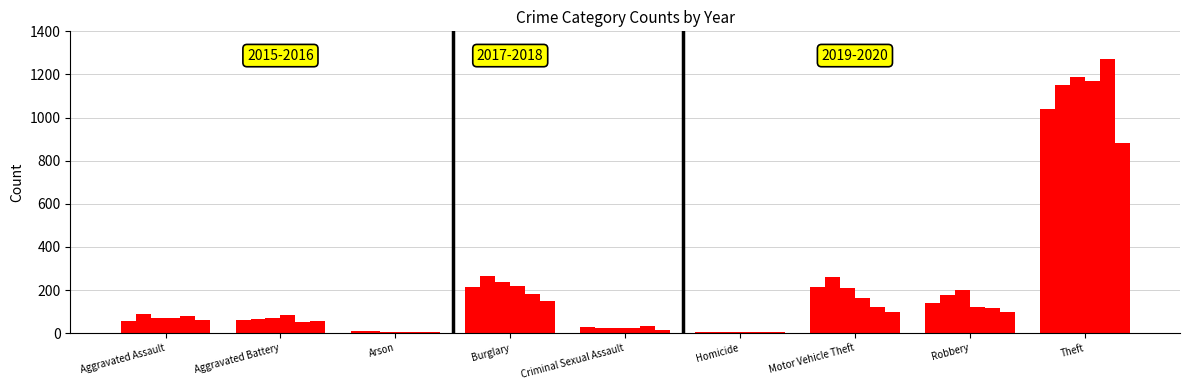

Are the bars horizontal?

No